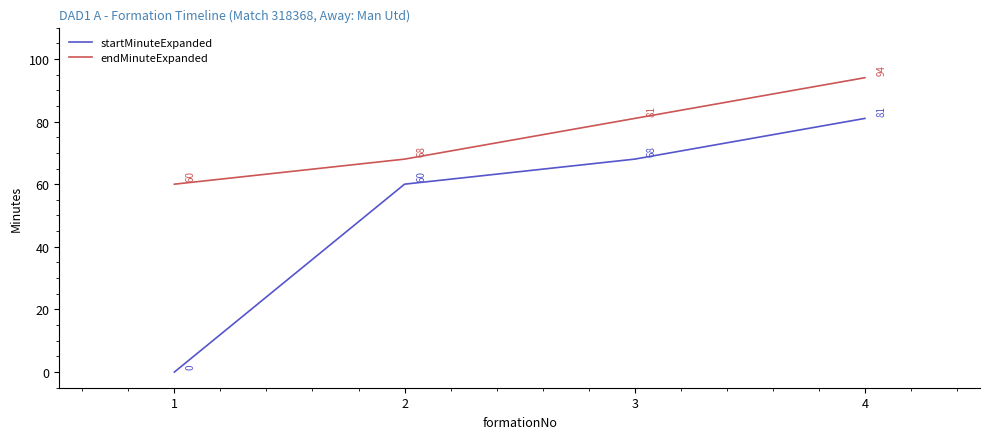

Which category has the lowest value in the startMinuteExpanded series?

1